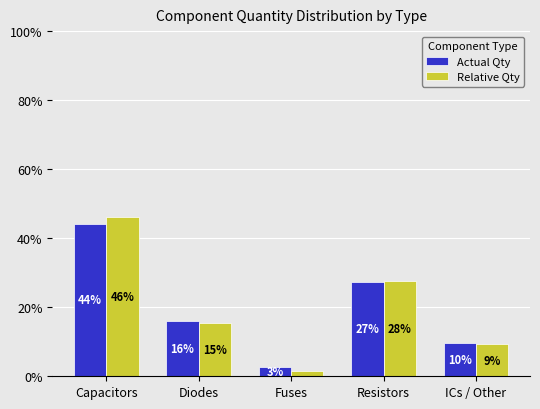

What is the label of the 4th bar from the left?

Resistors